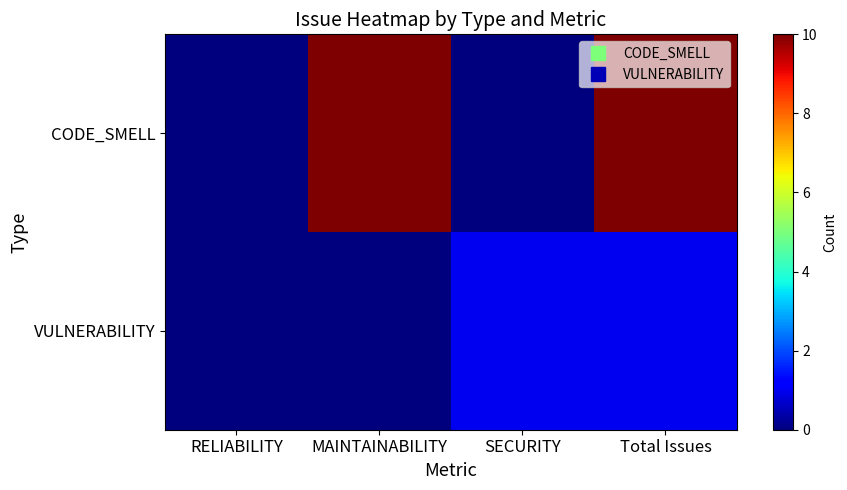

Which series changed the most between RELIABILITY and SECURITY?

VULNERABILITY